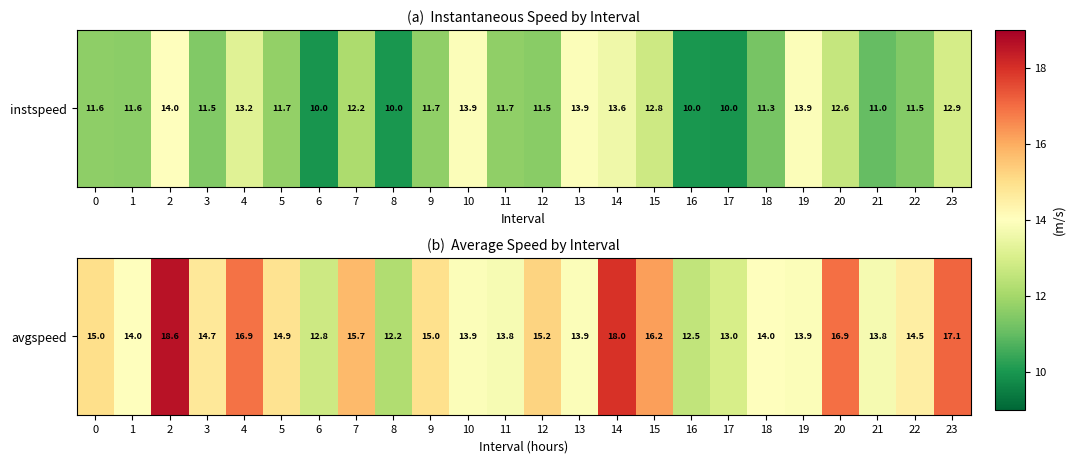

What is the greatest value displayed?

18.6